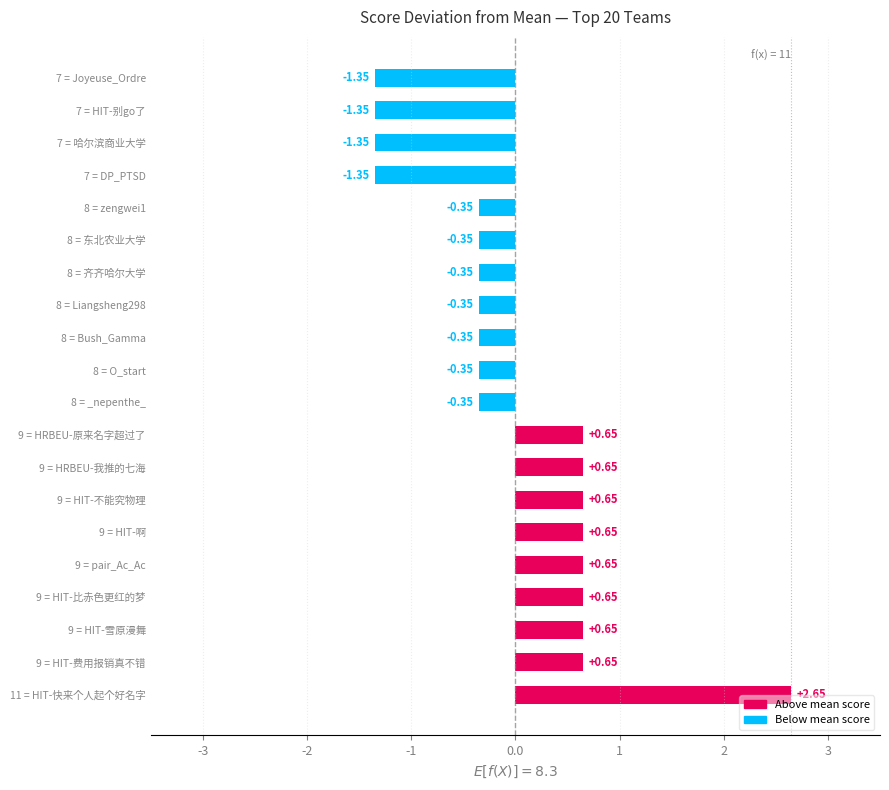

What is the sum of the values at 9 = HIT-雪原漫舞 and 9 = HRBEU-我推的七海?

1.3